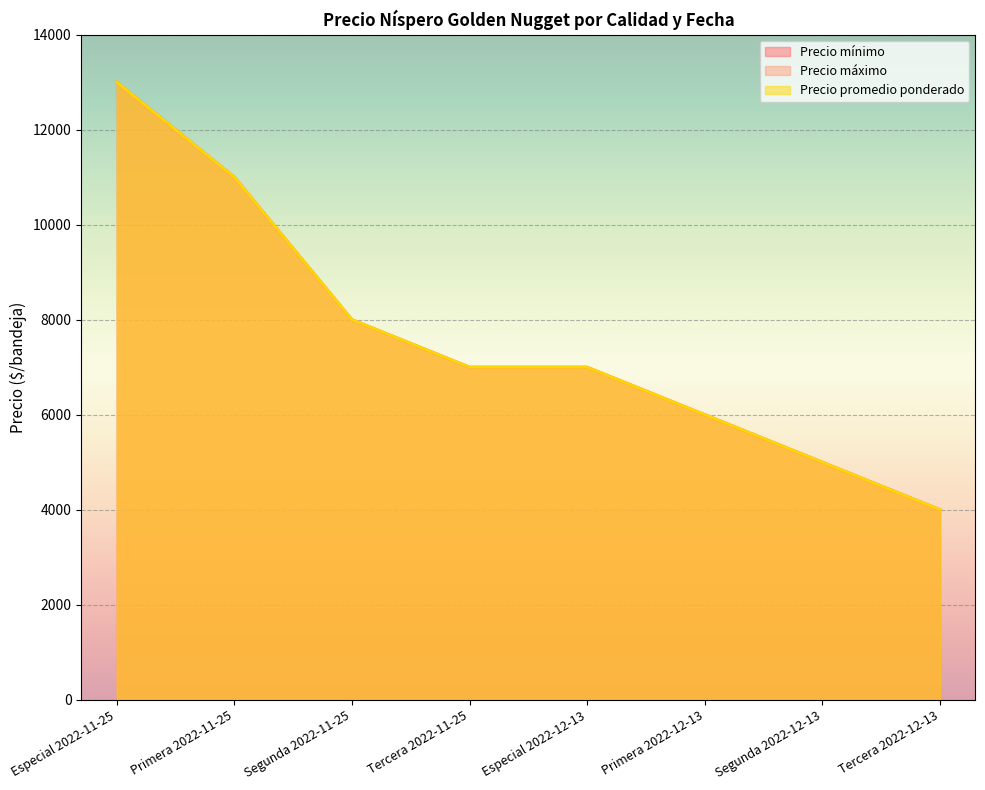

At which label does Precio mínimo reach its peak?

Especial 2022-11-25